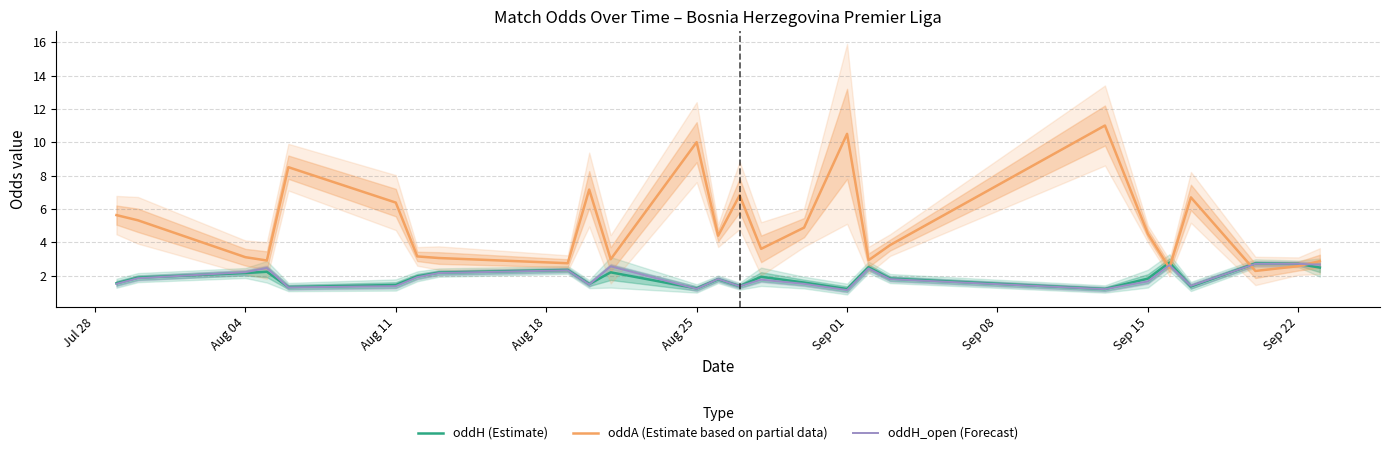

What is the difference between the maximum and minimum values in the oddH (Estimate) series?

1.6